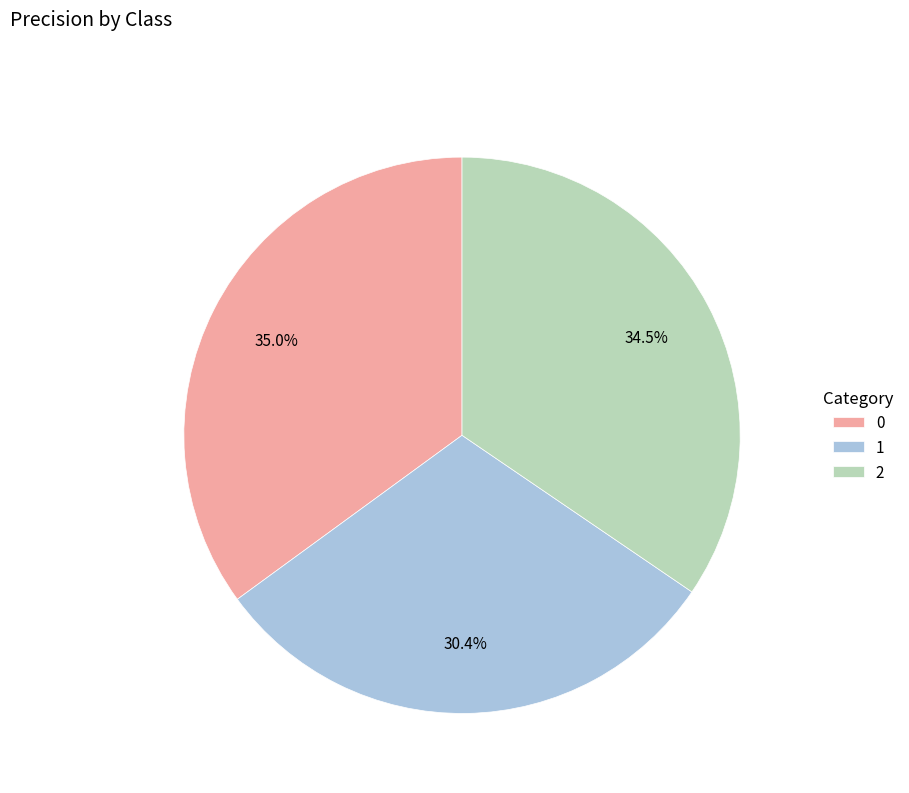

Combined, what portion of the pie is 1 and 2?

65.0%